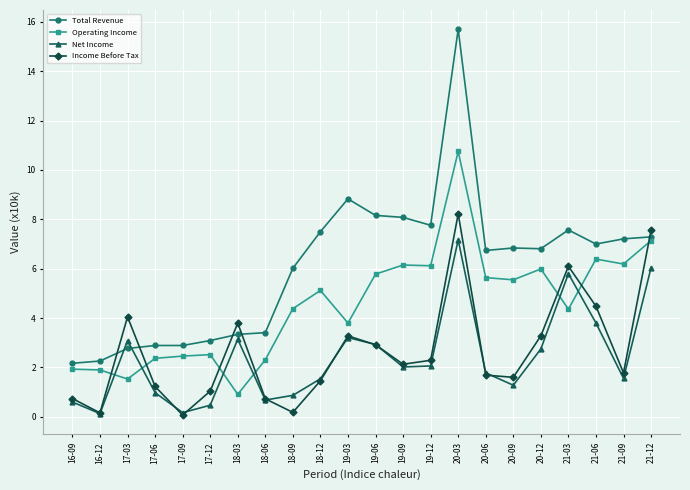

What is the sum of the Total Revenue values at 18-12 and 21-09?

14.7